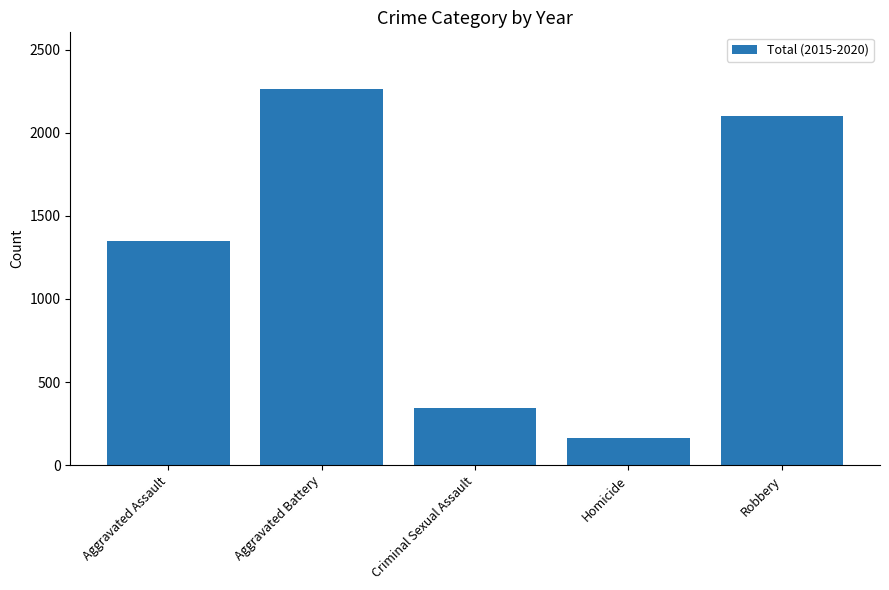

Reading right to left, list all the values displayed in this chart.

2102	162	343	2264	1346